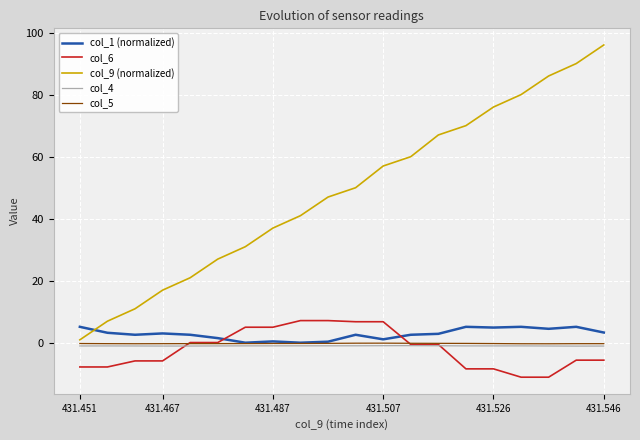

What is the average value of the col_1 (normalized) series?

2.9